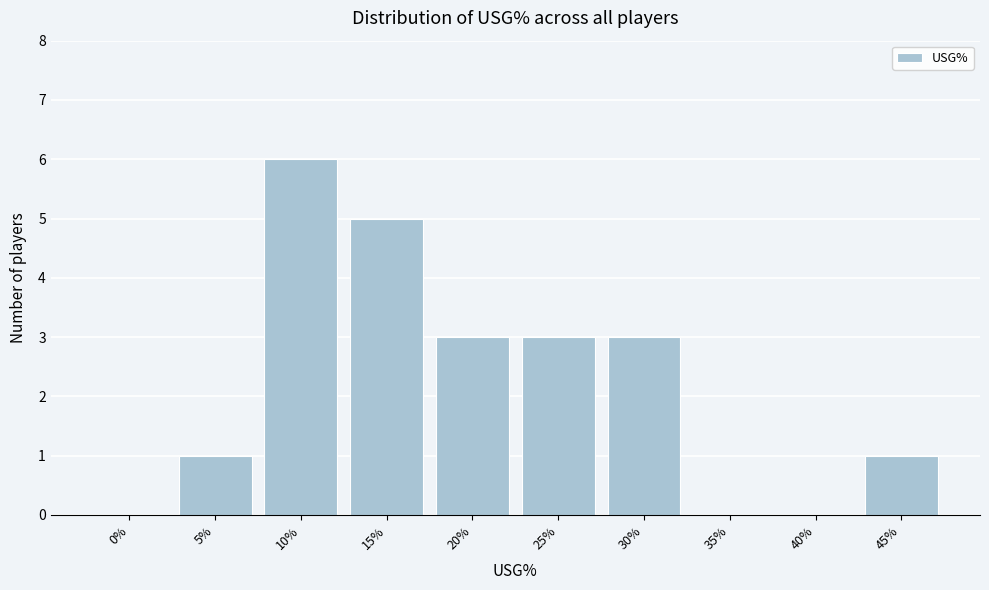

Reading left to right, transcribe all the data shown in this chart.

0%=0	5%=1	10%=6	15%=5	20%=3	25%=3	30%=3	35%=0	40%=0	45%=1